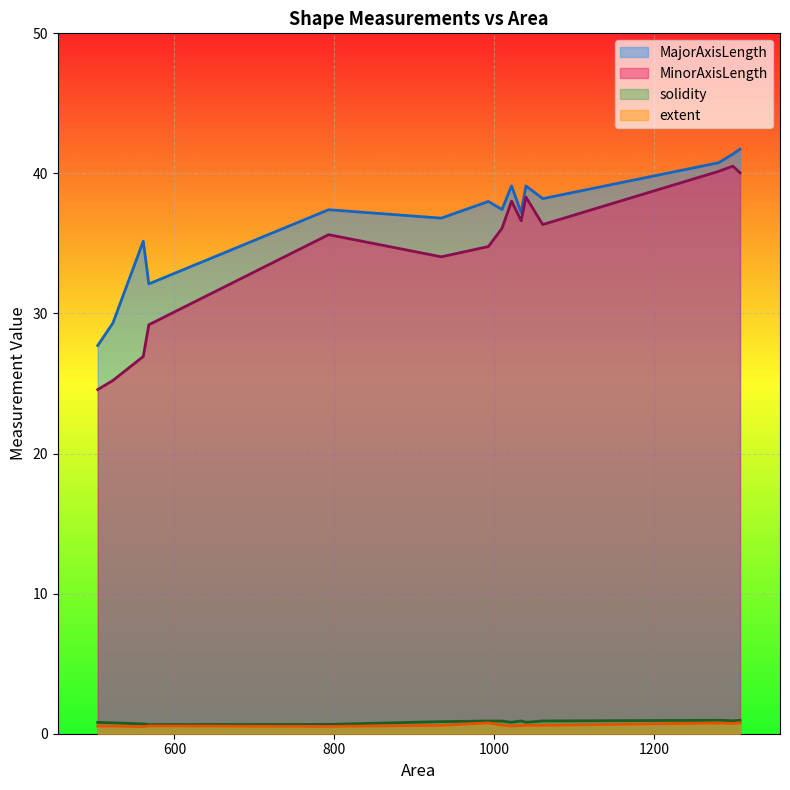

True or false: MajorAxisLength has a value of 21.7 at 1299.

False